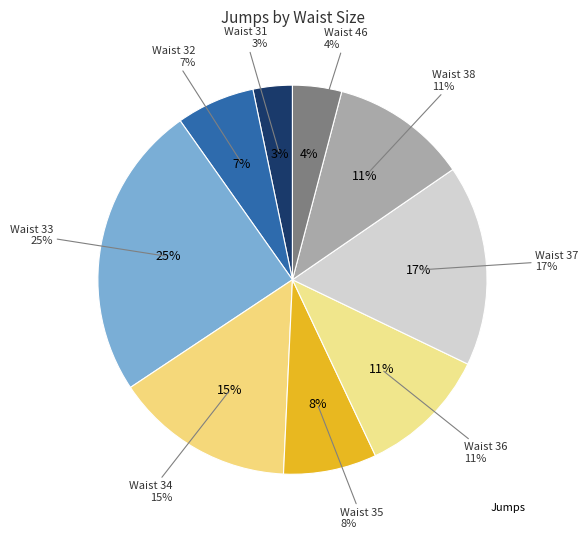

Is it true that Waist 33 is 15% of the pie?

False